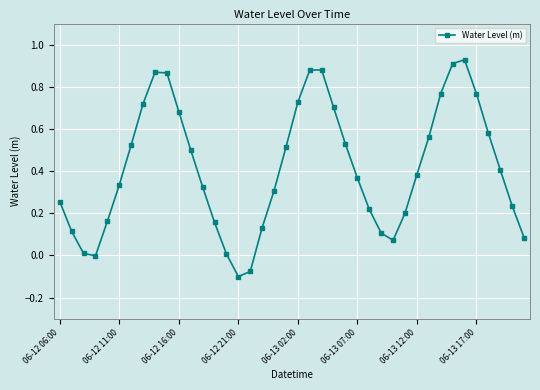

How many points are higher than both their immediate neighbors (excluding endpoints)?

3